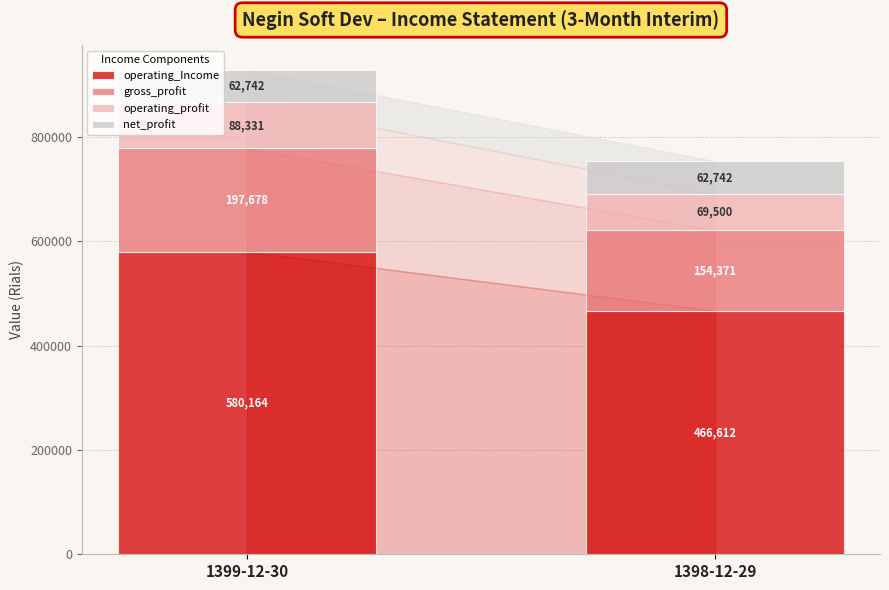

Reading right to left, list the values for the operating_Income series.

466612	580164